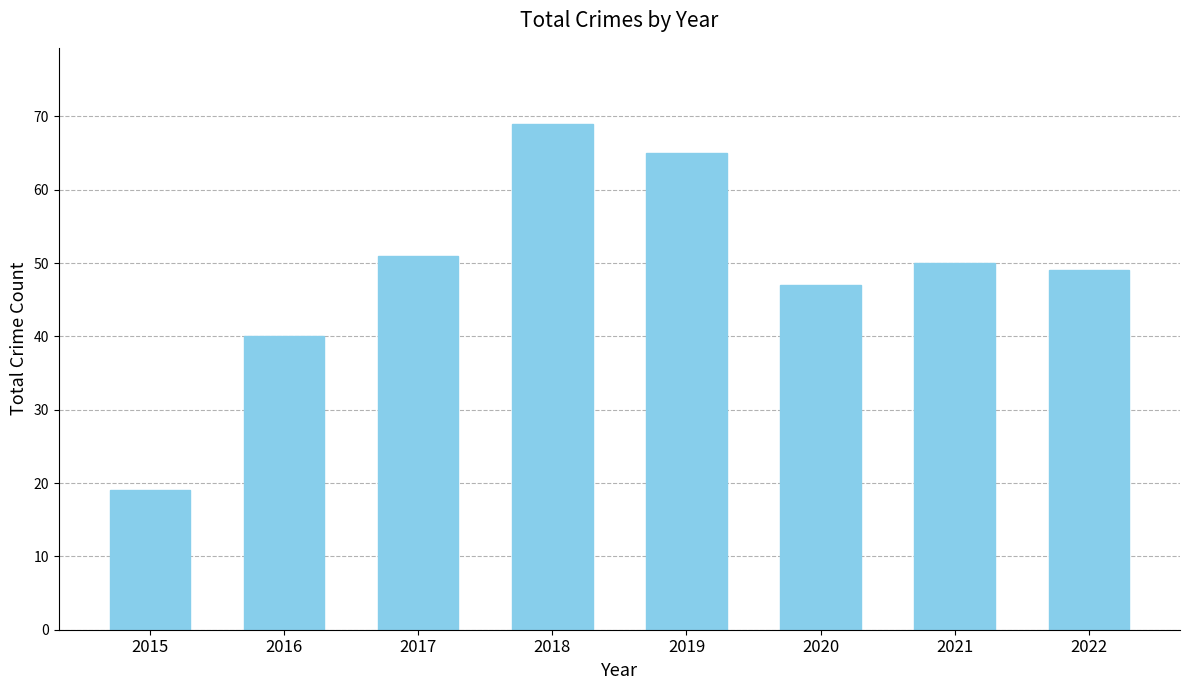

What is the difference between the maximum and second lowest values?

29